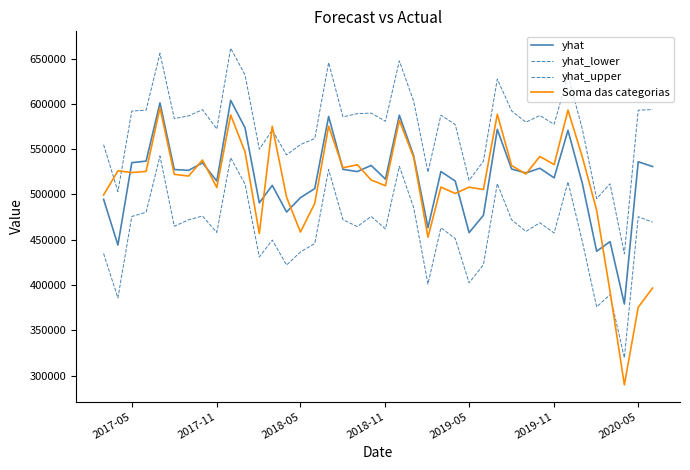

Does the chart have visible grid lines?

No